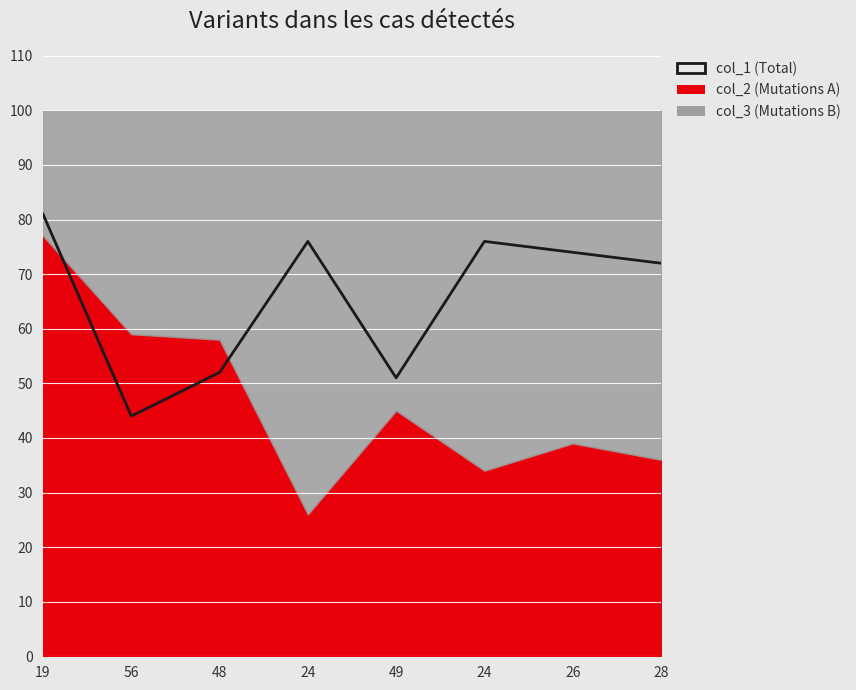

How many lines are shown in the chart?

1